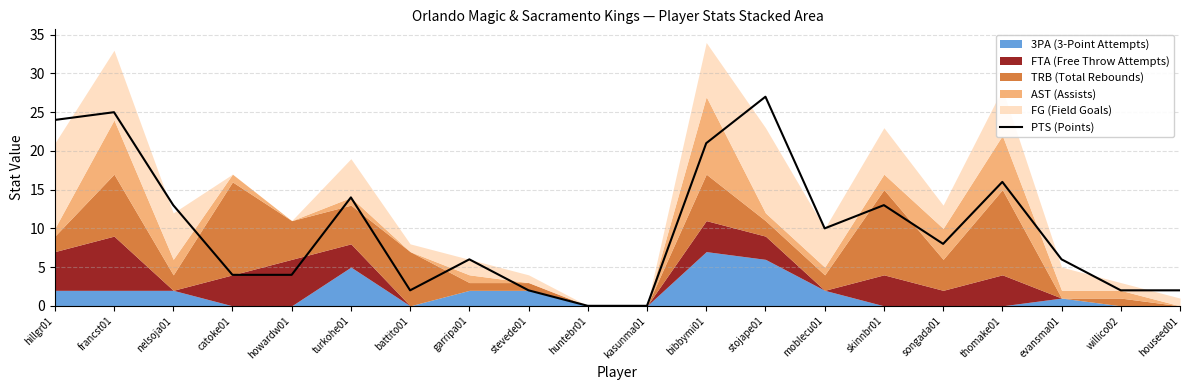

Reading right to left, list all the values displayed in this chart.

houseed01=2	willico02=2	evansma01=6	thomake01=16	songada01=8	skinnbr01=13	moblecu01=10	stojape01=27	bibbymi01=21	kasunma01=0	huntebr01=0	stevede01=2	garripa01=6	battito01=2	turkohe01=14	howardw01=4	catoke01=4	nelsoja01=13	francst01=25	hillgr01=24